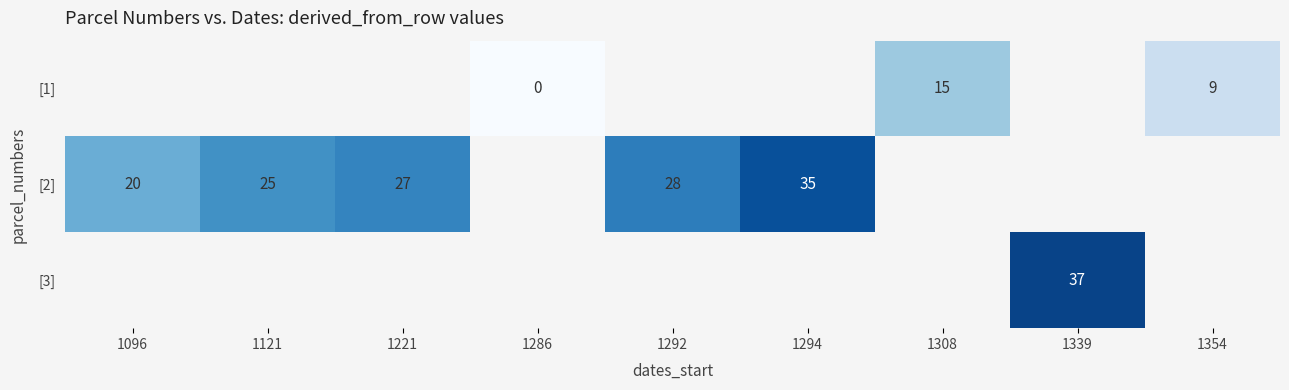

Is it true that [3] equals 37 at 1339?

True